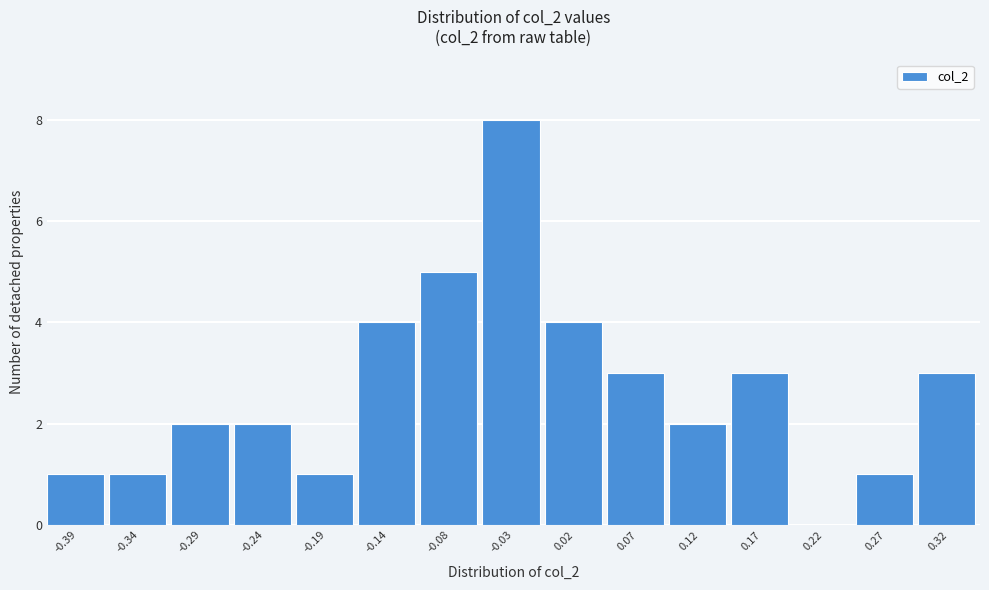

Reading left to right, what are all the values shown in this chart?

-0.39=1	-0.34=1	-0.29=2	-0.24=2	-0.19=1	-0.14=4	-0.08=5	-0.03=8	0.02=4	0.07=3	0.12=2	0.17=3	0.22=0	0.27=1	0.32=3